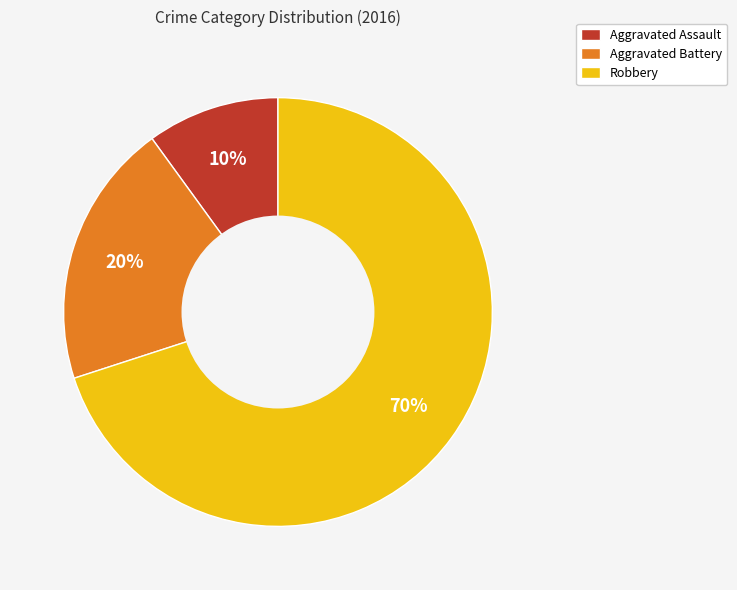

To the nearest percent, what portion does Aggravated Assault represent?

10%